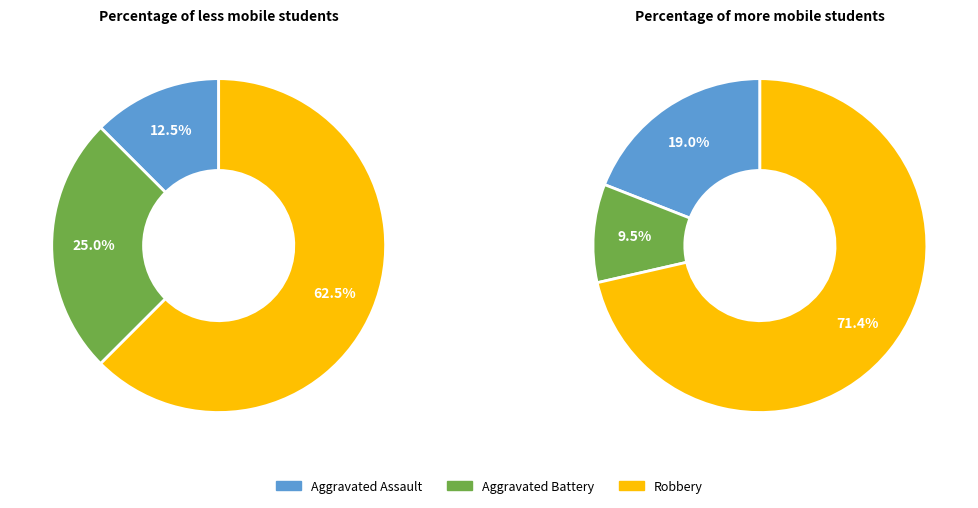

Which category has the biggest portion of the pie?

Robbery